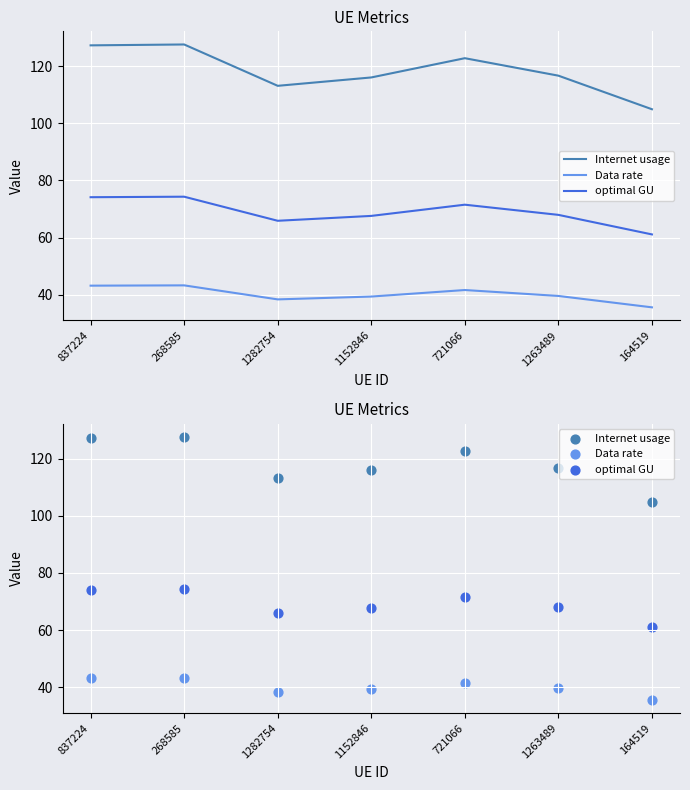

Which series has the widest spread of Y values?

Internet usage